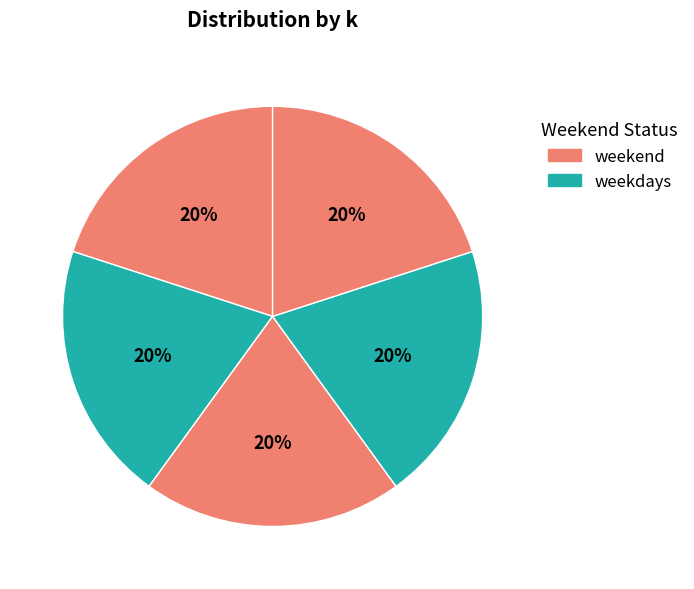

How many segments does this pie chart have?

5